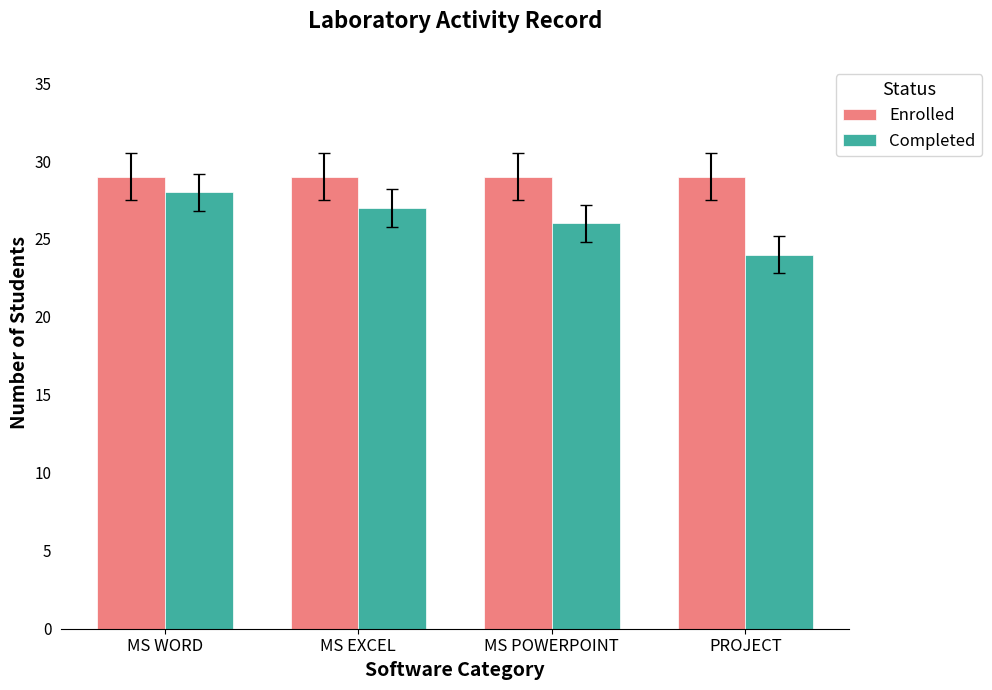

At how many categories does at least one series exceed 25?

4